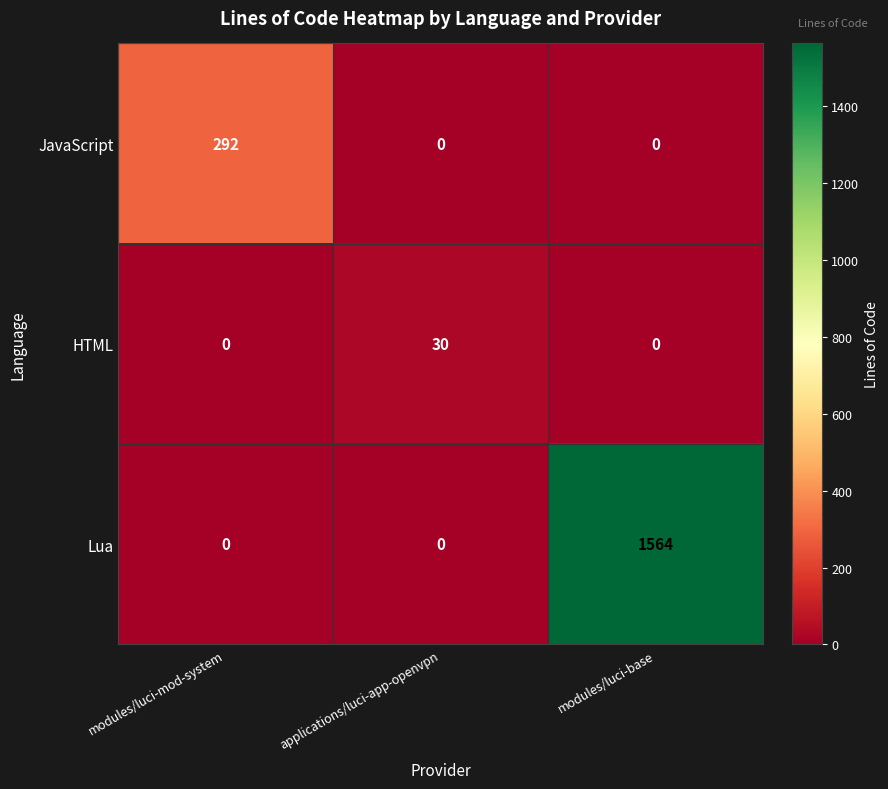

Is it true that Lua equals 1564 at modules/luci-base?

True